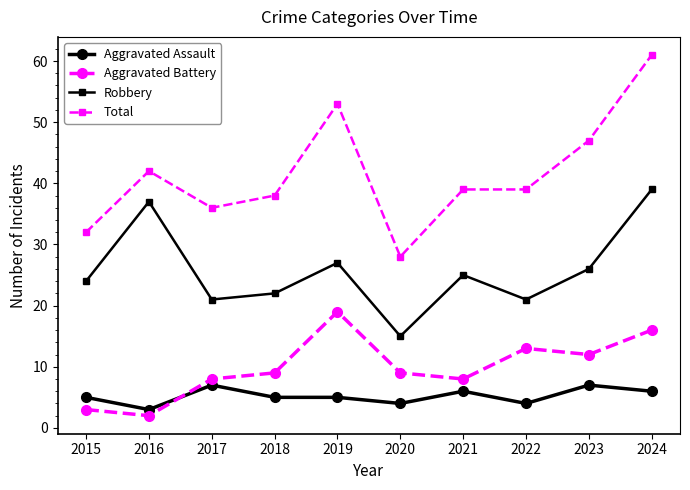

At which category does the chart reach its minimum across all series?

2016